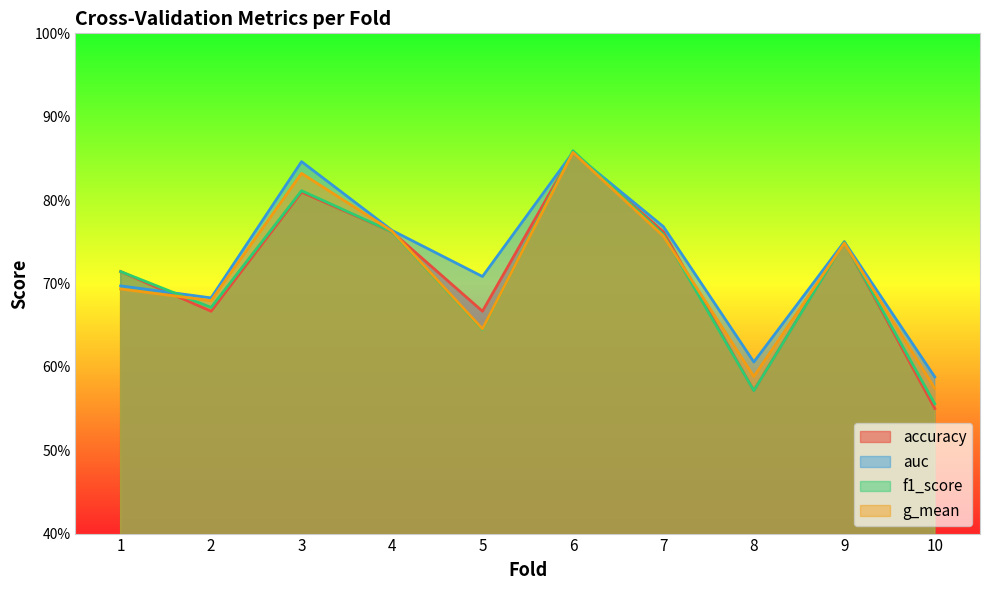

What is the minimum value shown in the chart?

0.6